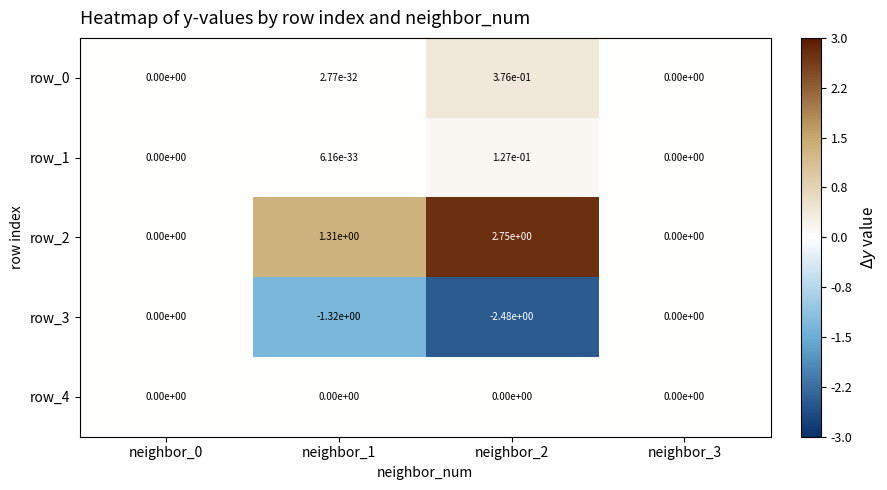

The value of row_1 at neighbor_3 is 0.0. True or false?

True